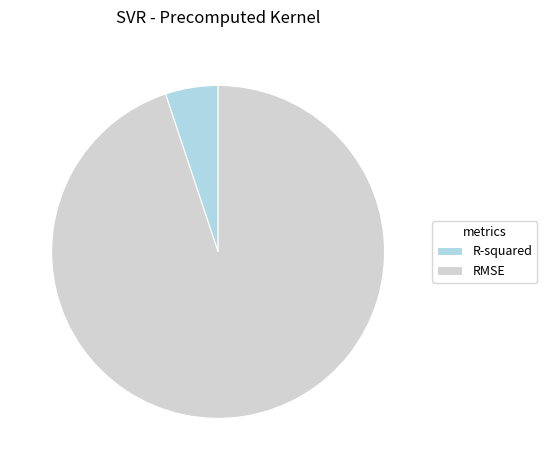

Rank the categories by value from highest to lowest.

RMSE, R-squared